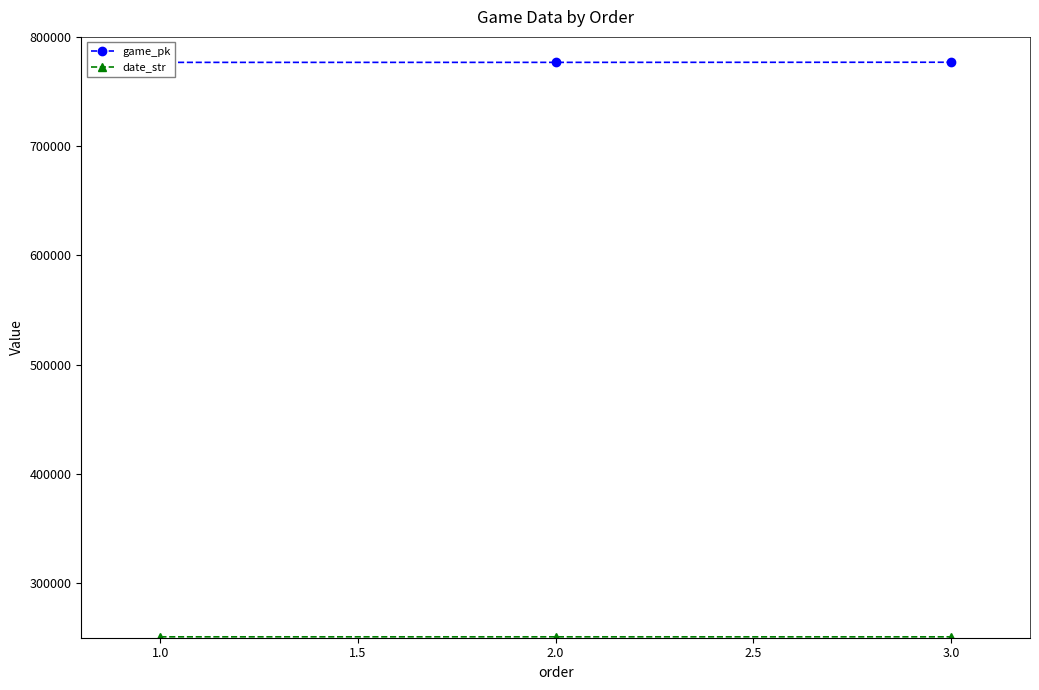

What is the highest value of the date_str series?

250819